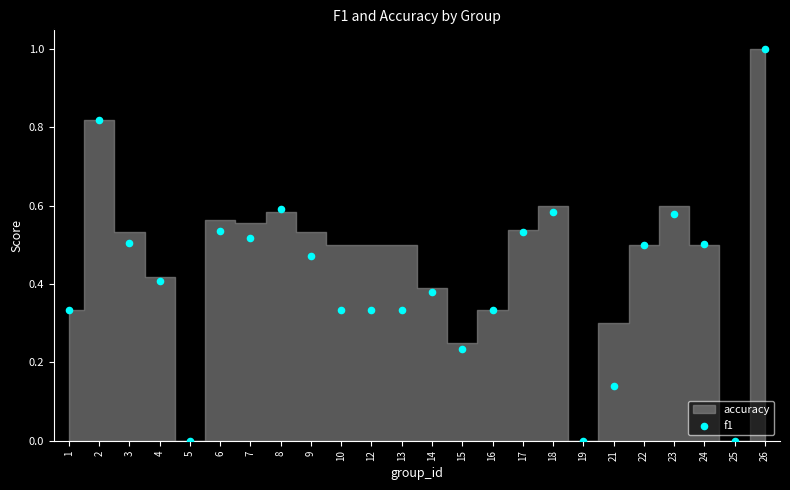

What is the range of Y values (max minus min)?

1.0